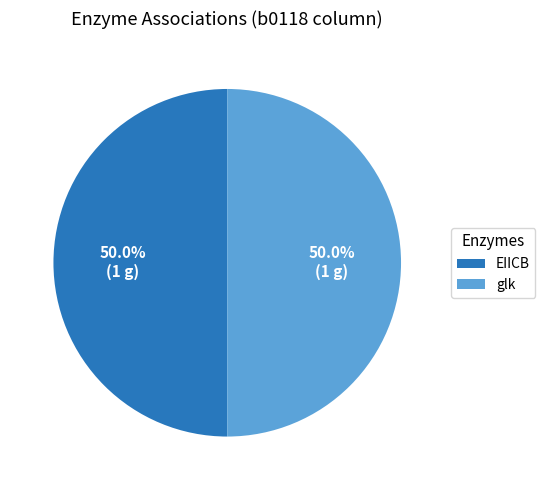

What percentage is NOT represented by EIICB?

50.0%